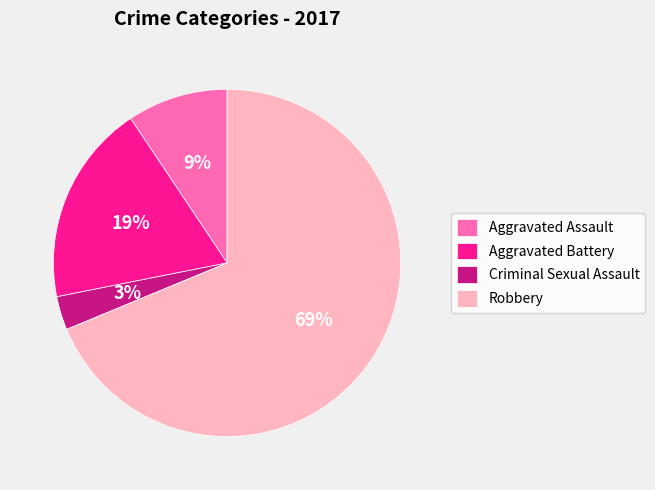

How many segments does this pie chart have?

4